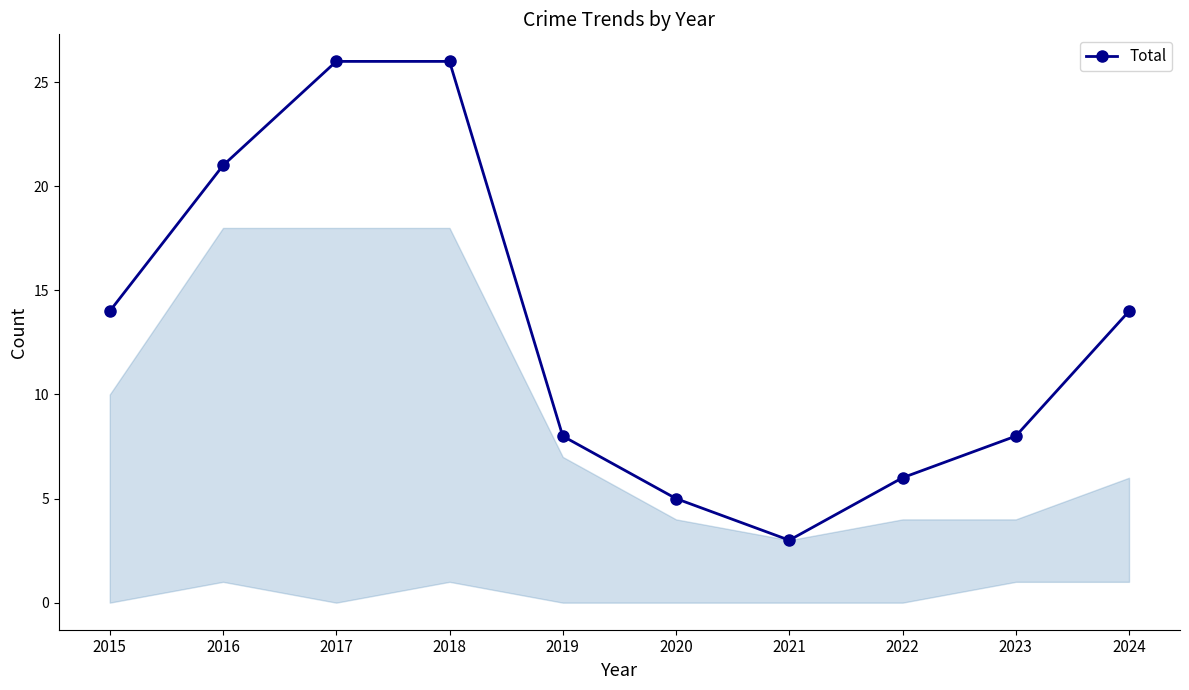

What is the maximum value shown in the chart?

26